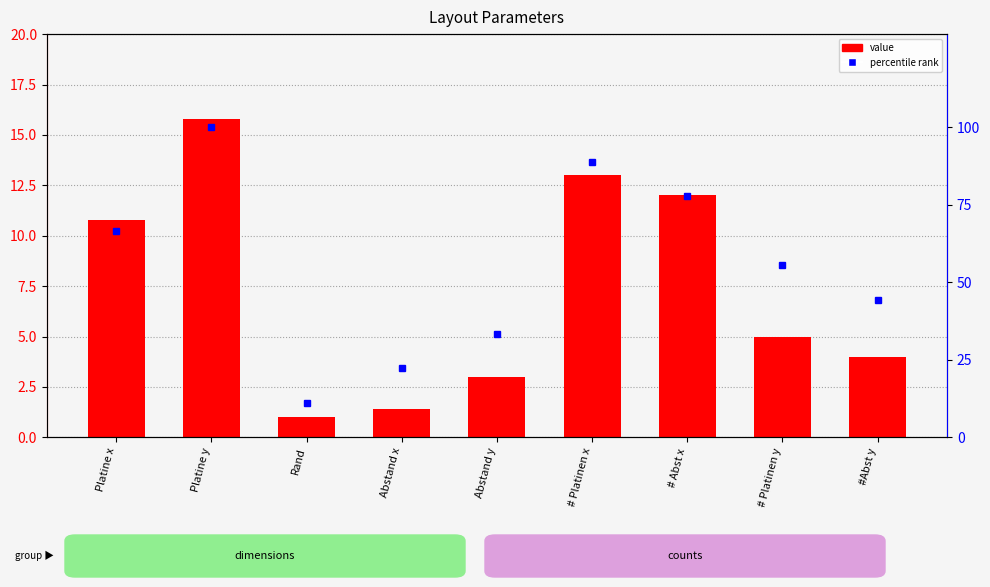

What are all the series names shown in the legend?

value, percentile rank